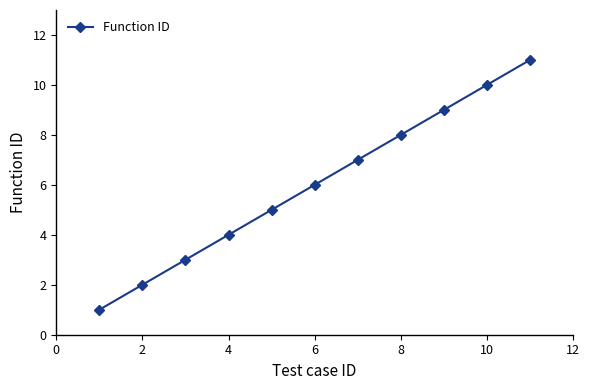

What is the average value?

6